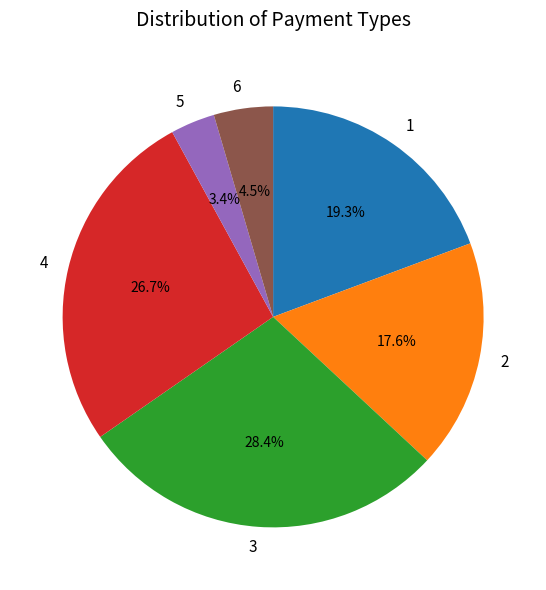

What percentage is the 3 slice, to the nearest percent?

28%